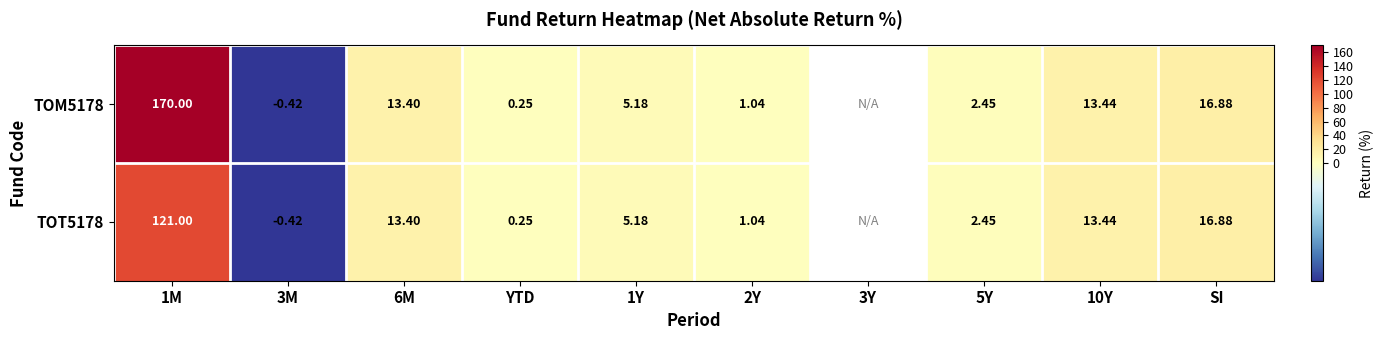

List the series in order of their peak value, lowest first.

TOT5178, TOM5178